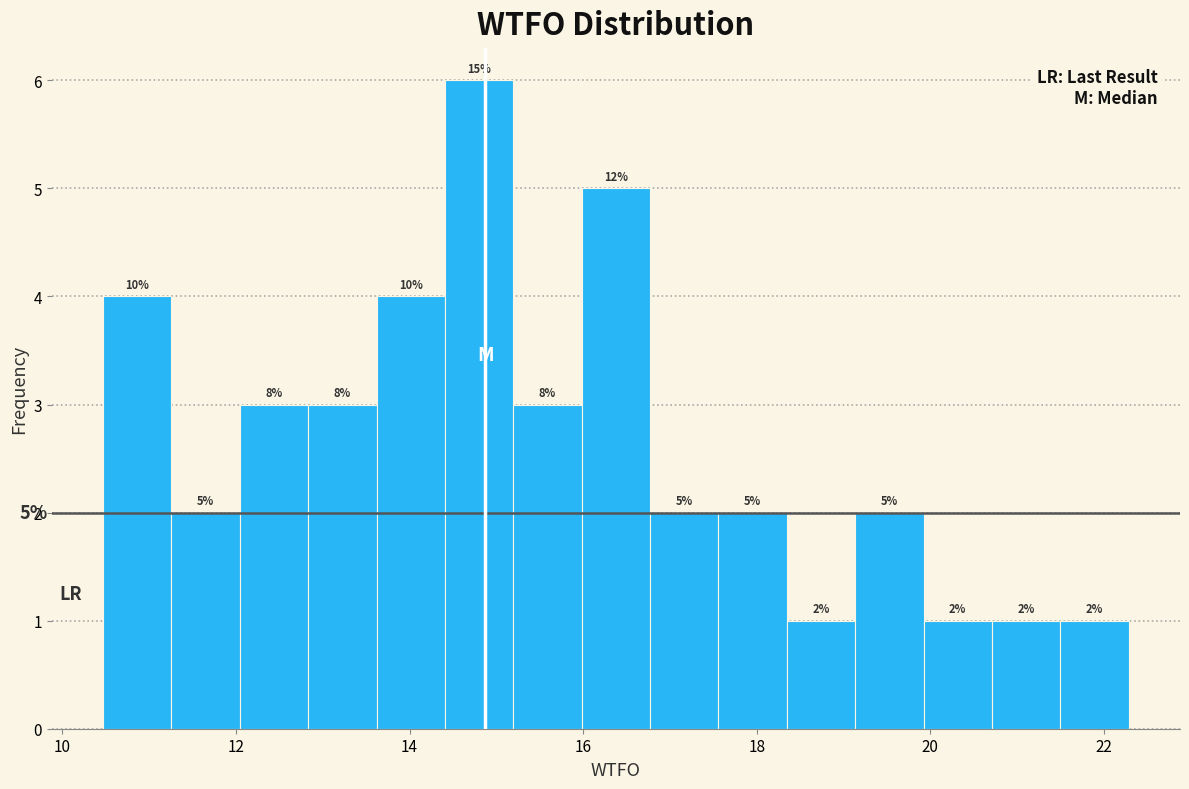

Around what value on the x-axis is the tallest bar? Give the approximate position of its centre, as read against the axis.

14.8